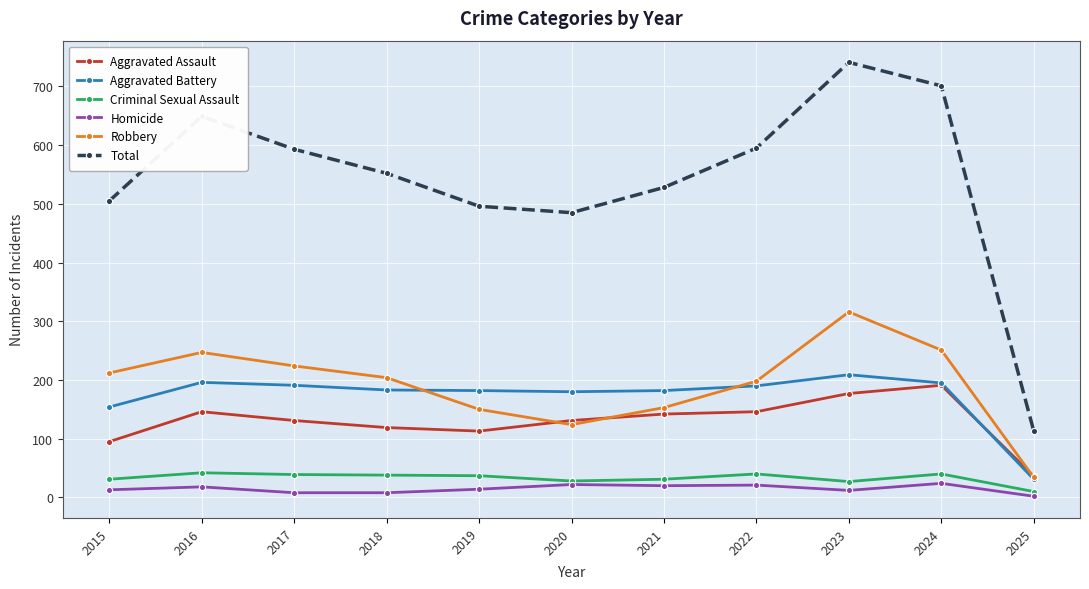

How many values in the Aggravated Assault series are below 131?

4